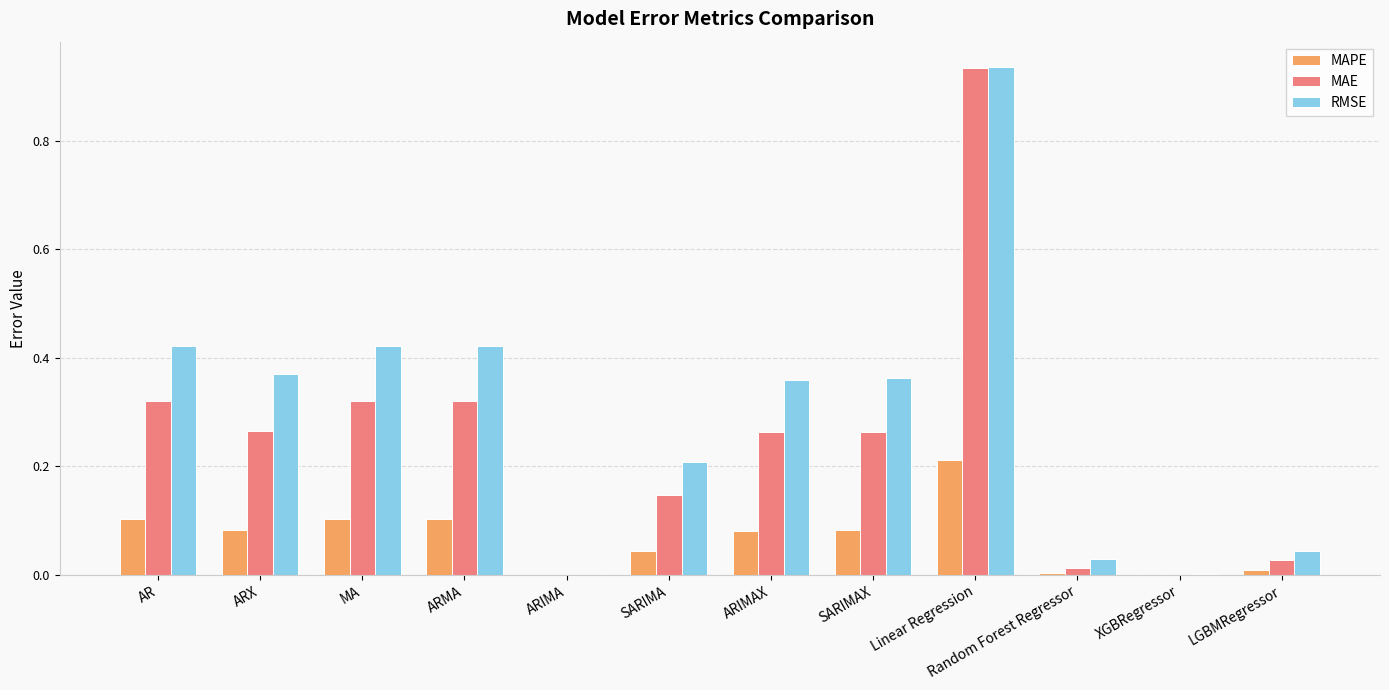

How many series are shown in this chart?

3